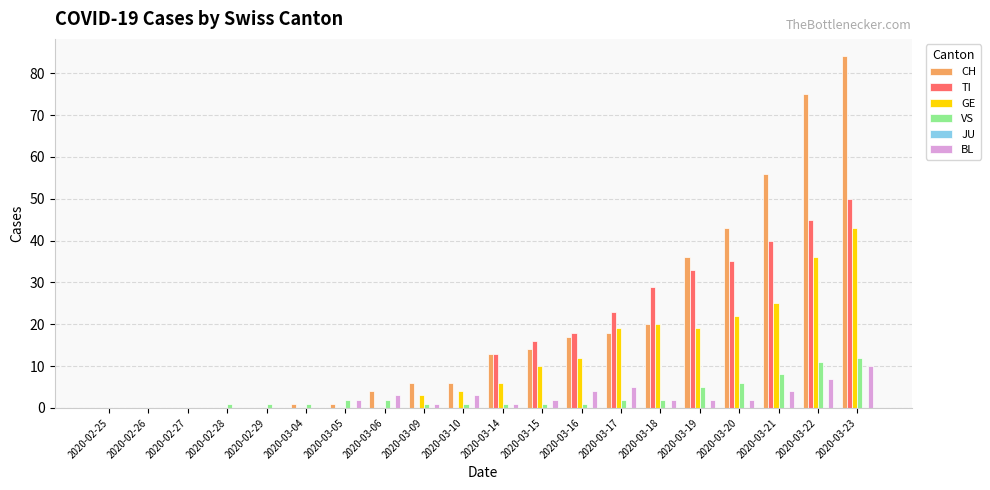

What is the greatest value displayed?

84